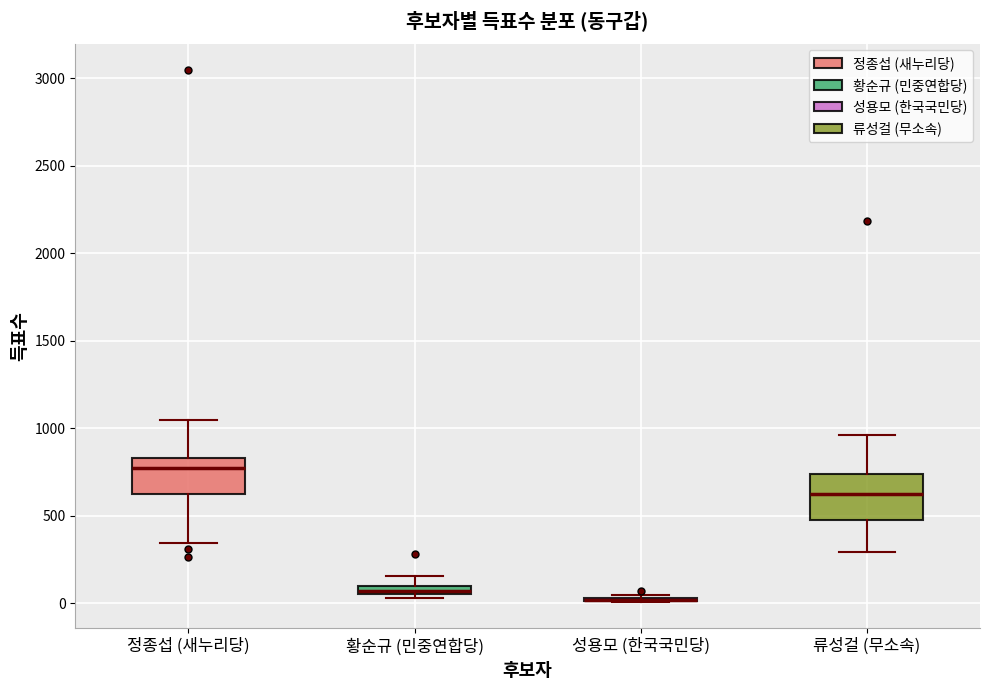

Where is the upper edge of the box for 정종섭 (새누리당) on the y-axis? The values are not printed on the chart, so give them approximately, as read against the axis.

850